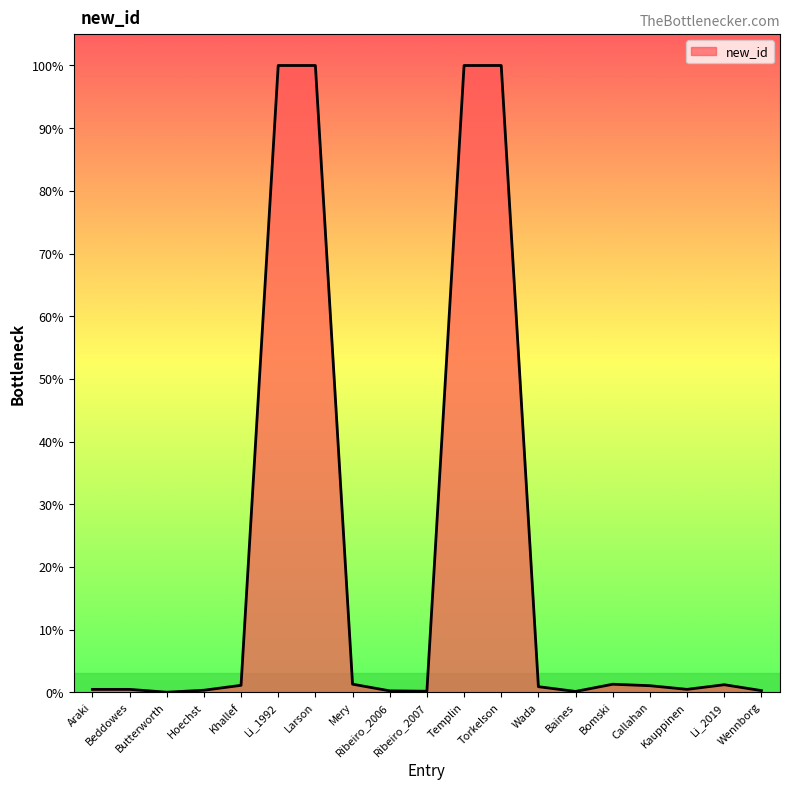

What position from the right is Li_1992?

14